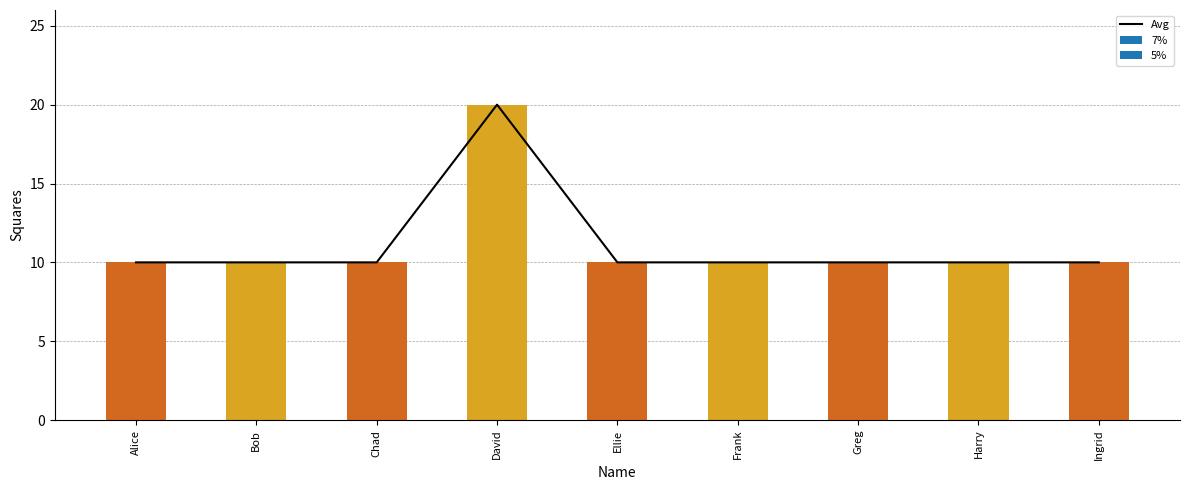

Is it true that the value at Ellie is 10?

True